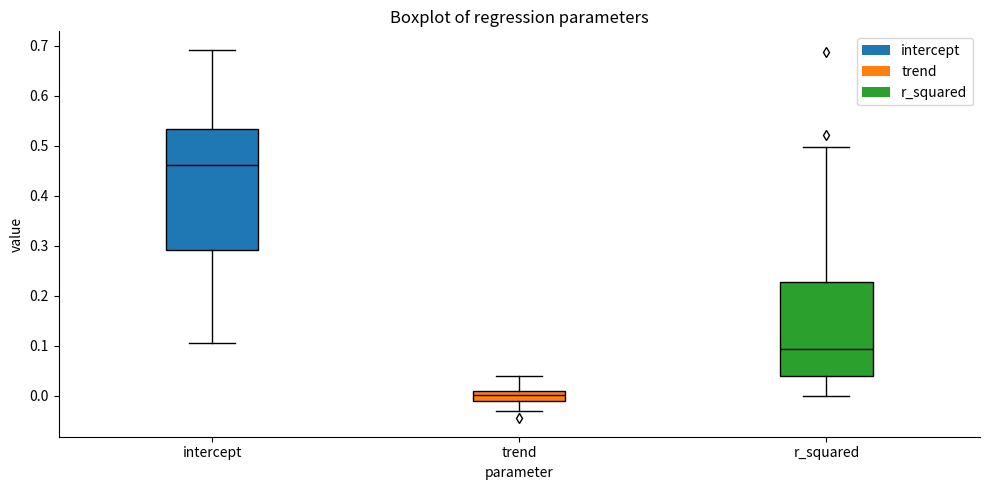

Reading left to right, transcribe this box plot: for each box, give where its median line is, the range the box spans, and where its two whiskers end, as read against the y-axis. The values are not printed on the chart, so give them approximately, as read against the axis.

intercept: median 0.46, box 0.29 to 0.53, whiskers 0.11 to 0.69
trend: median 0.00, box -0.01 to 0.01, whiskers -0.03 to 0.04
r_squared: median 0.09, box 0.04 to 0.23, whiskers 0.00 to 0.50